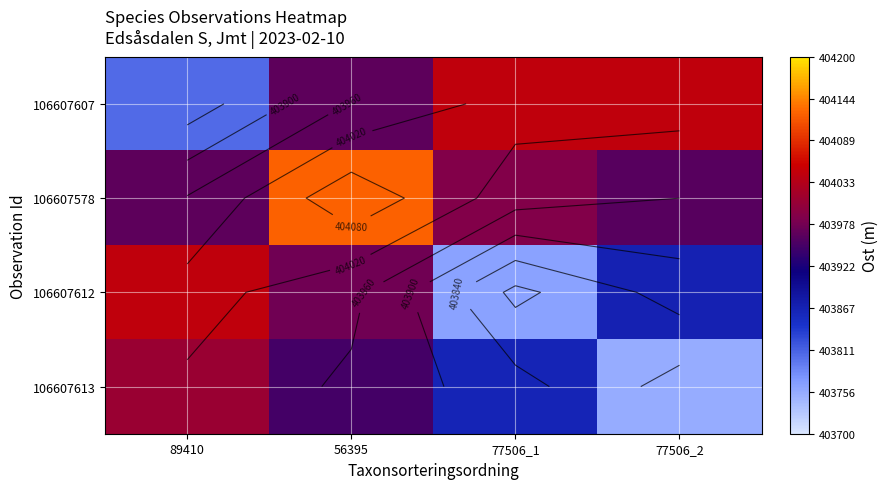

What is the sum of the 106607607 values at 56395 and 77506_2?

808008.1